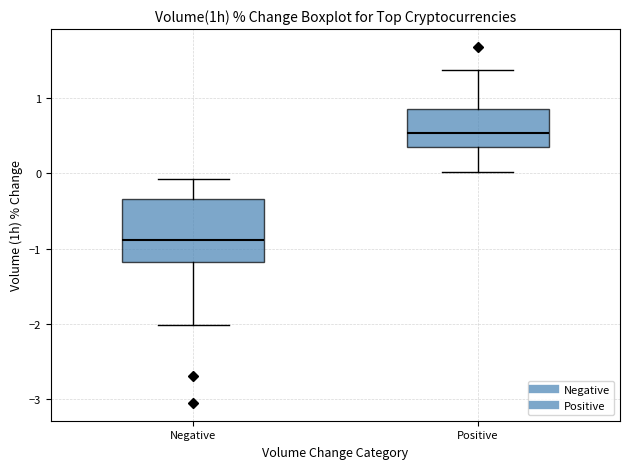

Reading left to right, read every box against the y-axis: the position of its median line, the range the box covers, and the ends of its whiskers. The values are not printed on the chart, so give them approximately, as read against the axis.

Negative: median -0.9, box -1.2 to -0.3, whiskers -2.0 to -0.1
Positive: median 0.5, box 0.4 to 0.9, whiskers 0.0 to 1.4